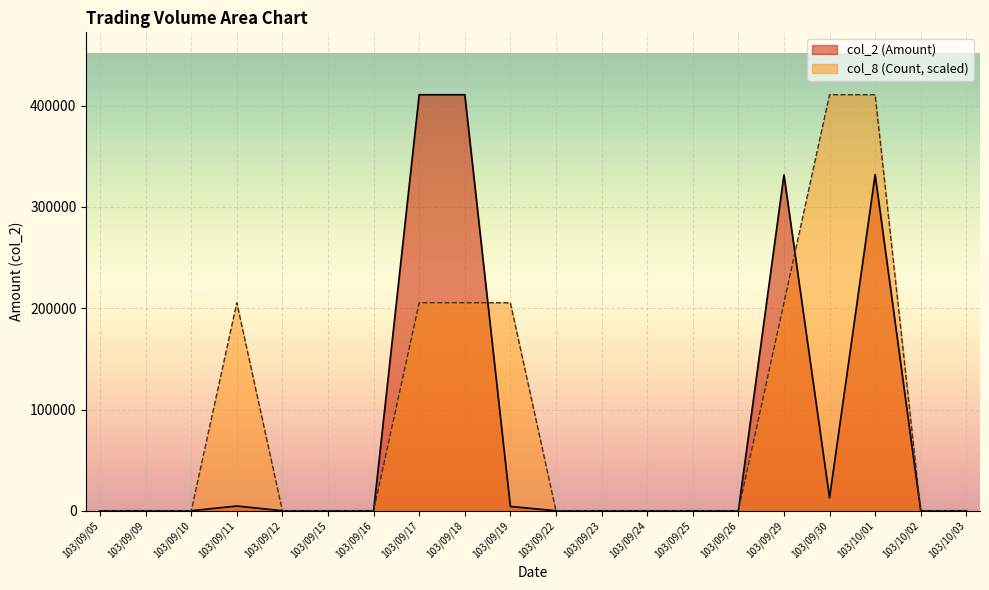

How many categories are shown in the chart?

20